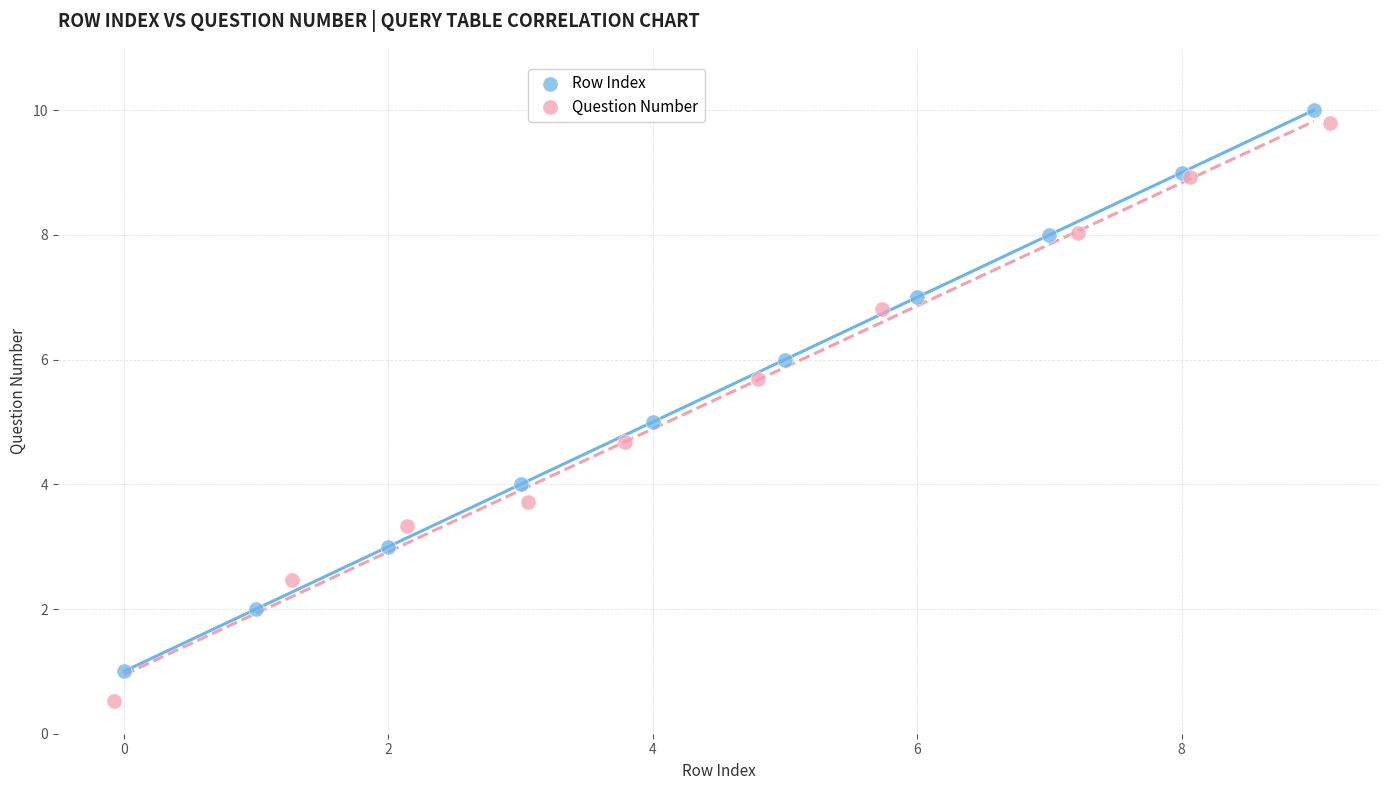

Which series has the widest spread of Y values?

Question Number